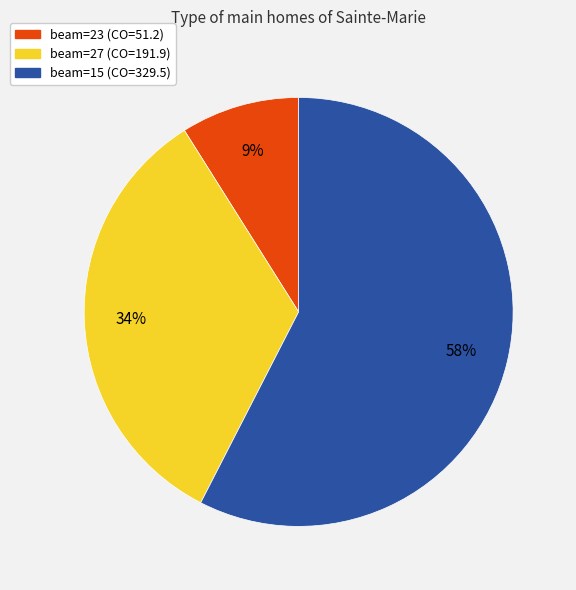

How many slices are in this pie chart?

3